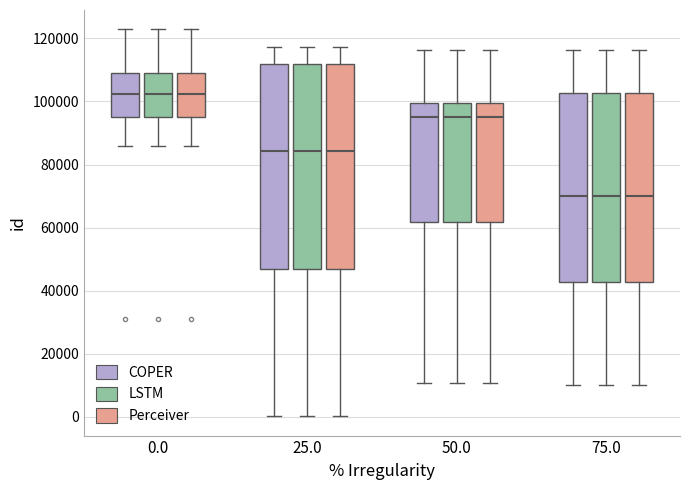

Where is the upper edge of the box for 50.0 (LSTM) on the y-axis? The values are not printed on the chart, so give them approximately, as read against the axis.

100000